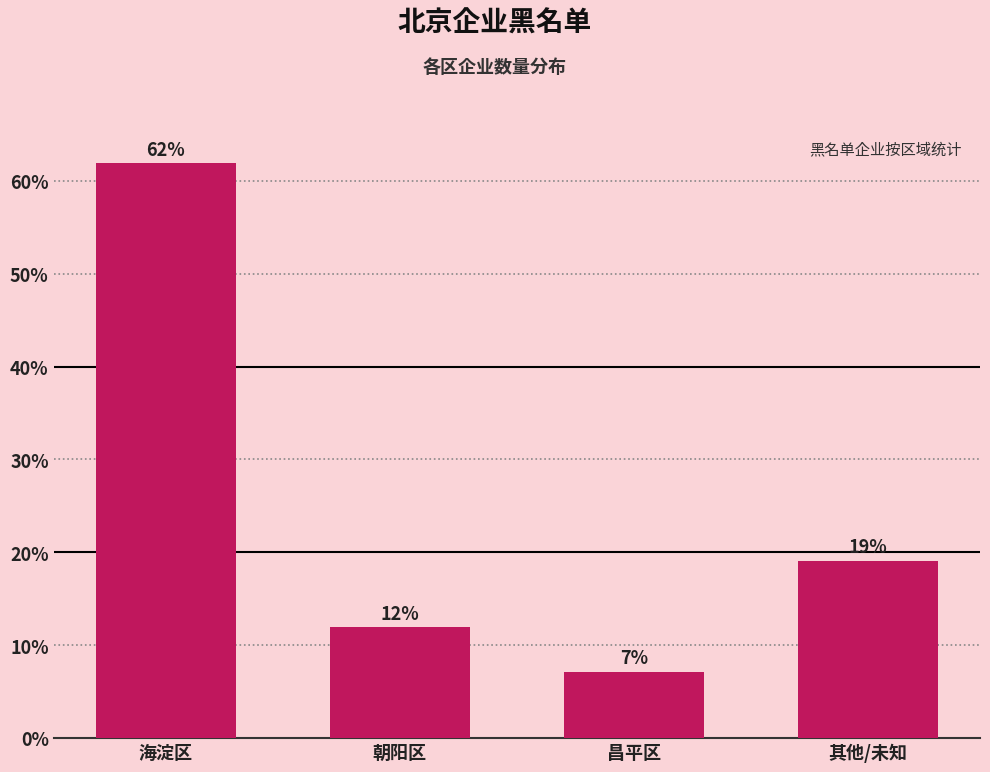

What is the greatest value displayed?

61.9